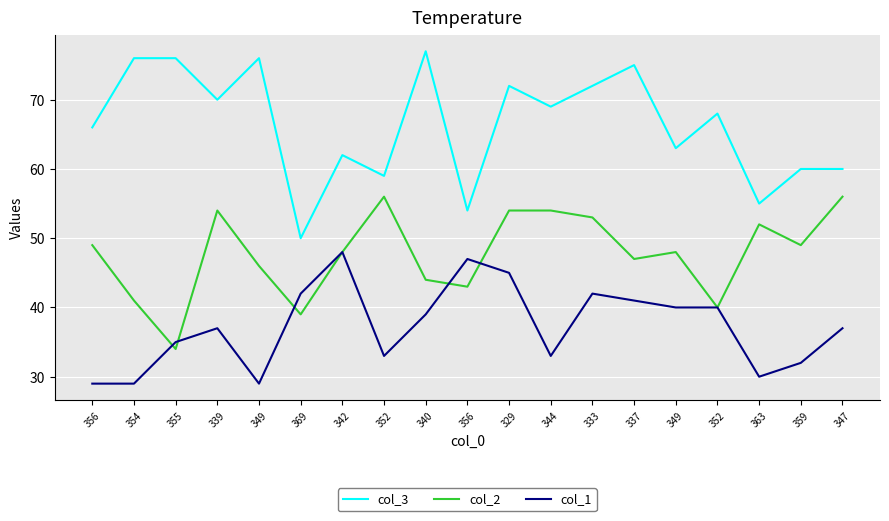

How many series are shown in this chart?

3